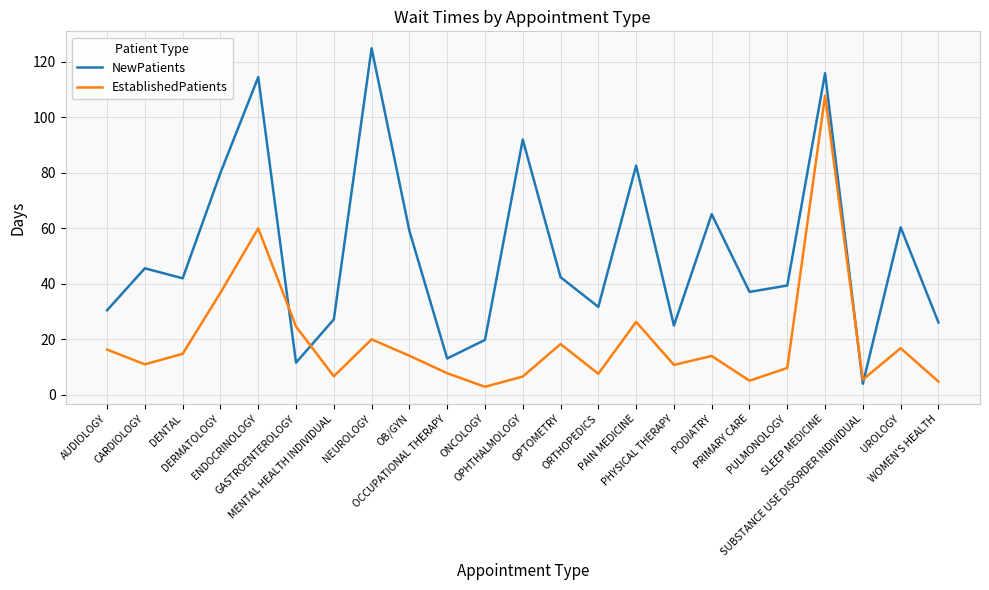

At which category does EstablishedPatients reach its first local peak?

ENDOCRINOLOGY